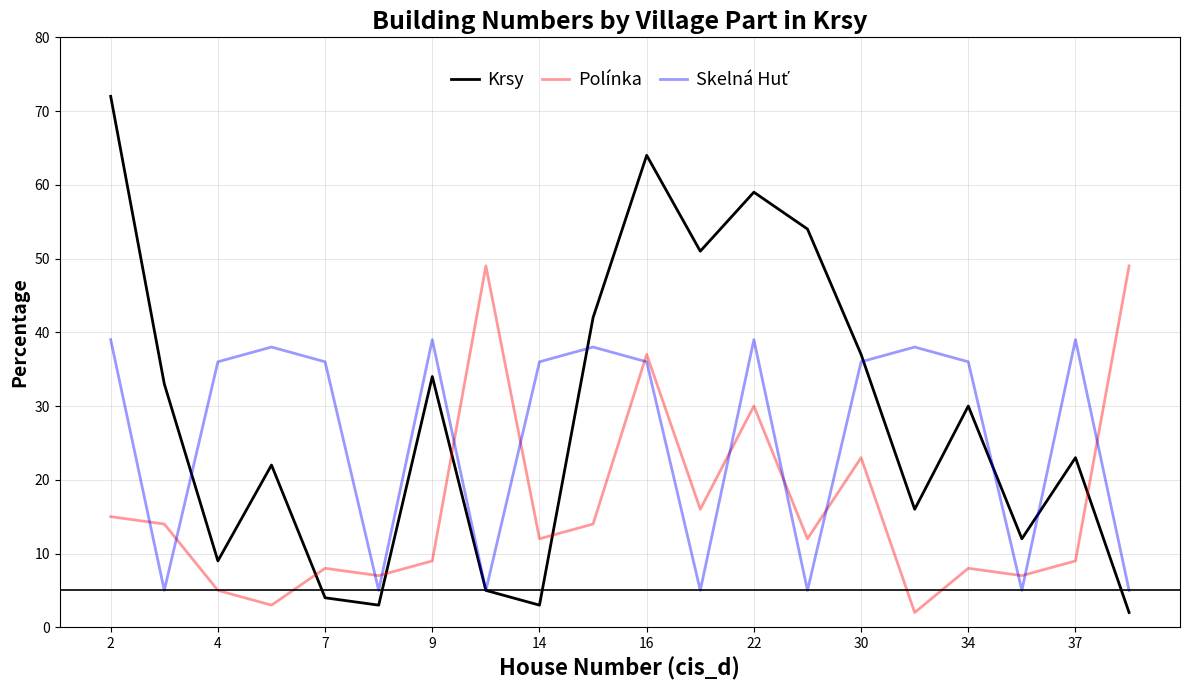

Which series has the widest spread of values?

Krsy